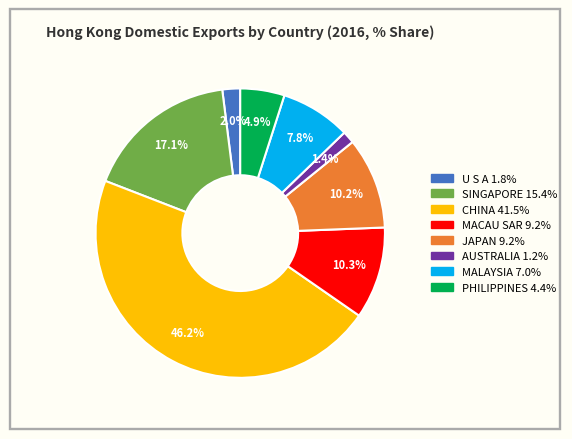

Count the number of slices in the pie.

8